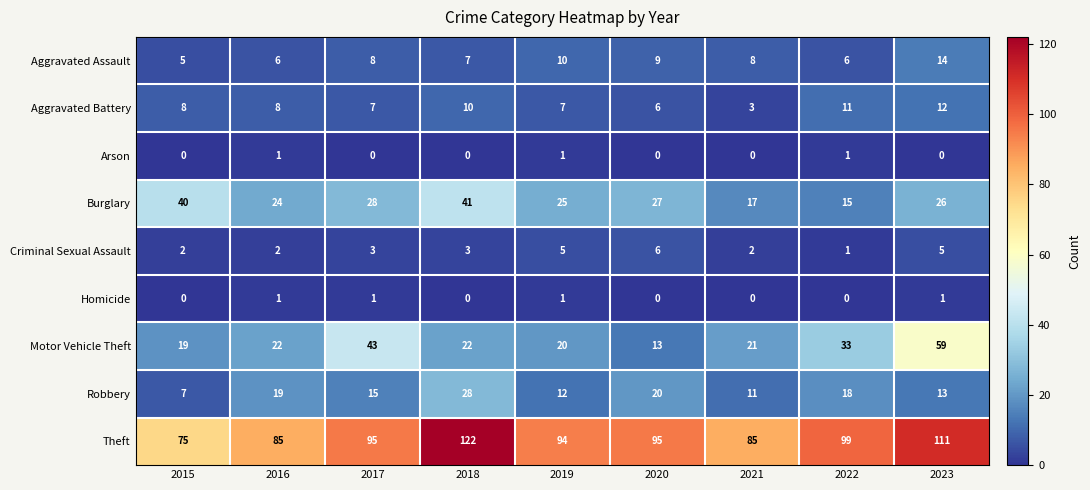

What value does the Aggravated Battery series have at 2023?

12